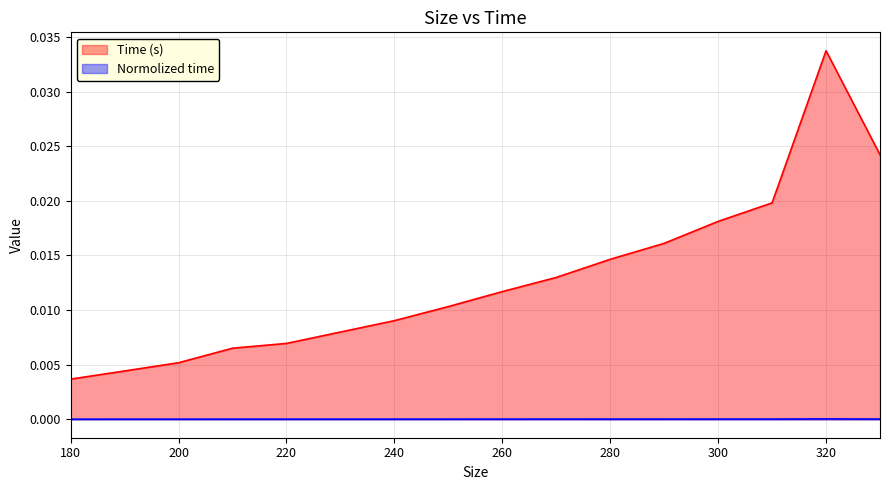

Does the chart have visible grid lines?

Yes